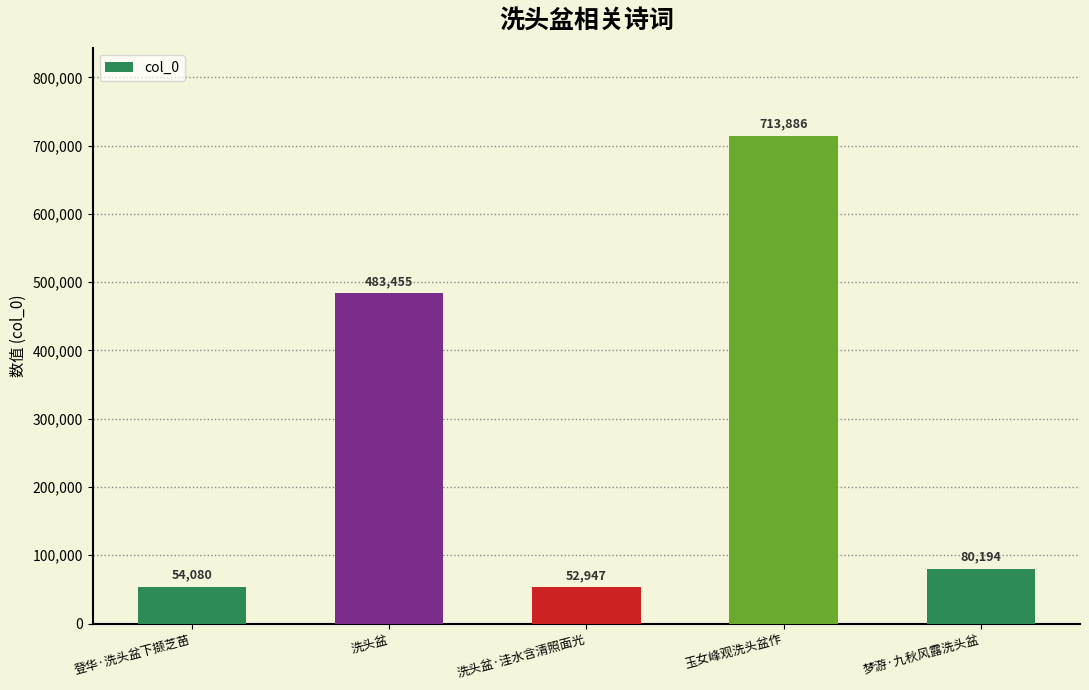

What is the sum of the values at 玉女峰观洗头盆作 and 洗头盆?

1197341